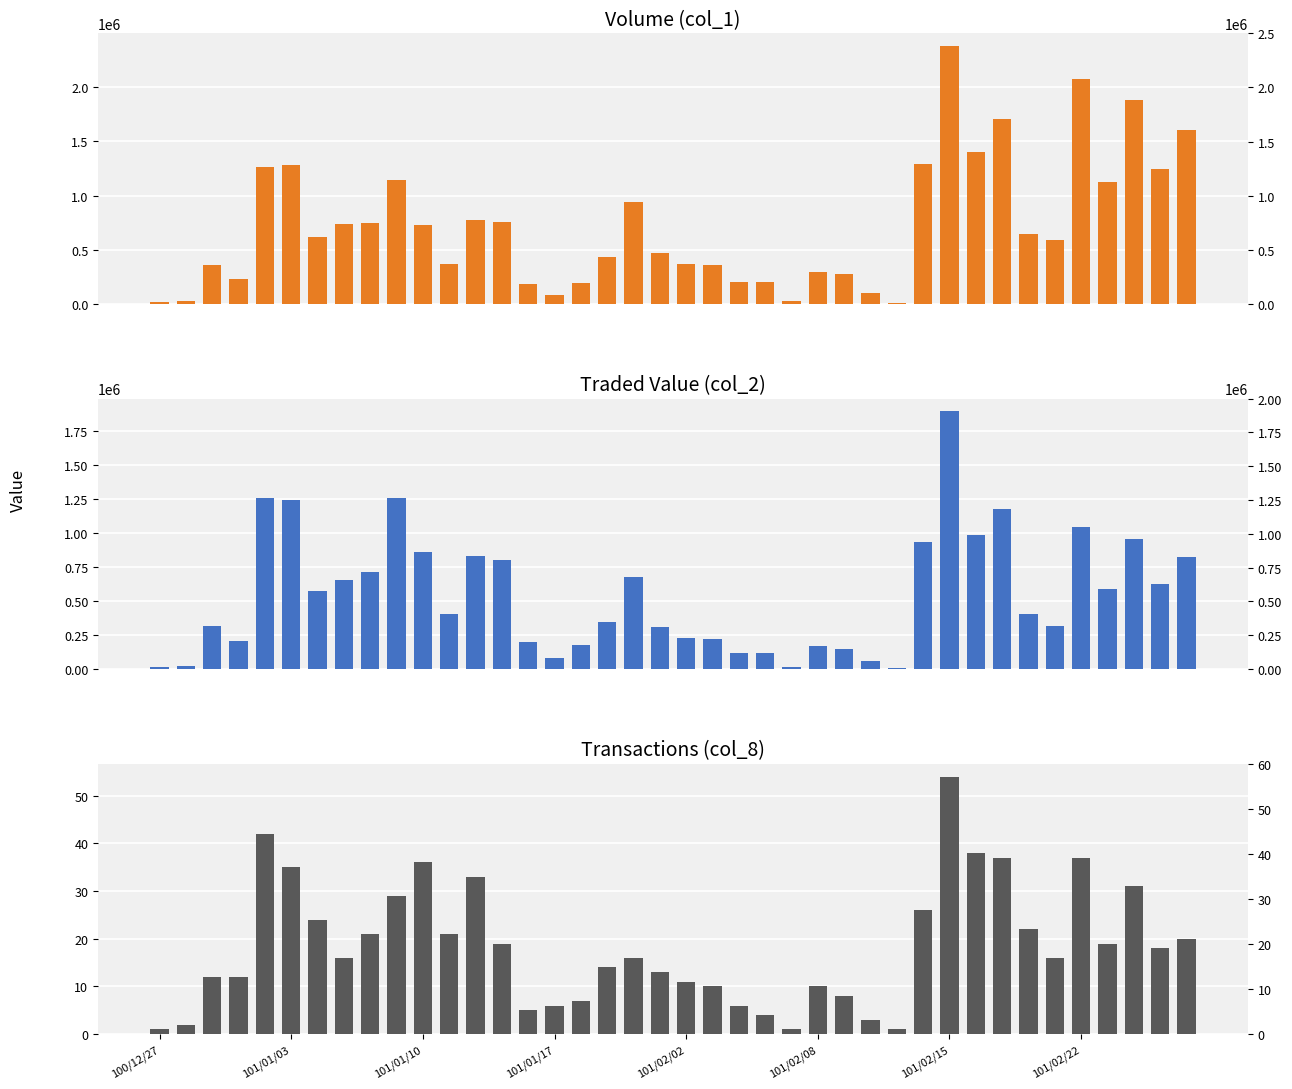

What is the label of the 29th bar from the right?

11